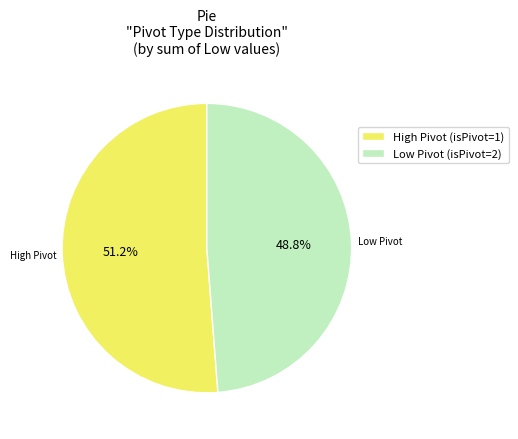

Which has a higher value, Low Pivot (isPivot=2) or High Pivot (isPivot=1)?

High Pivot (isPivot=1)